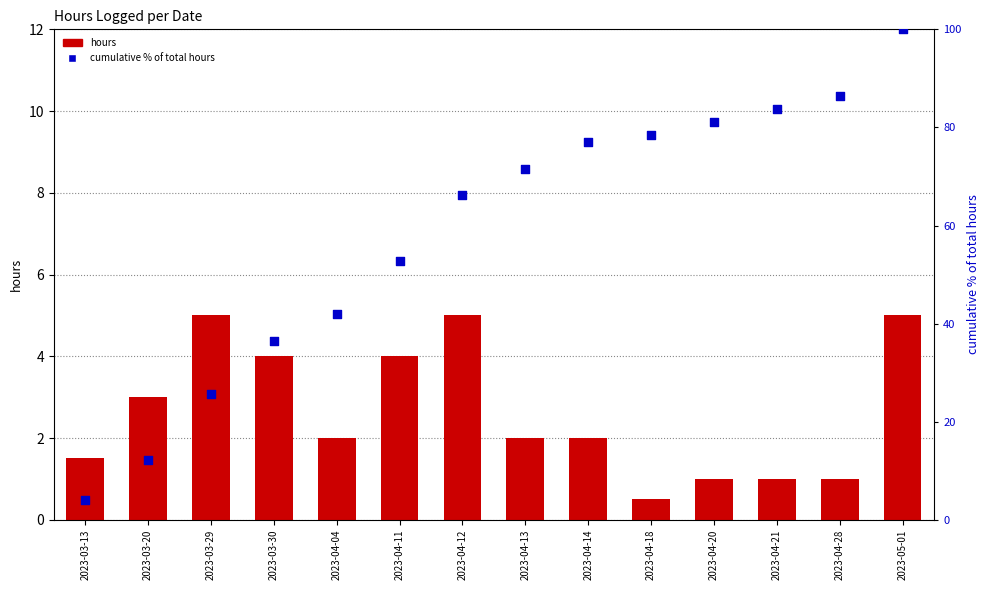

Is the value of hours at 2023-04-13 greater than the value of cumulative % of total hours at 2023-03-30?

No